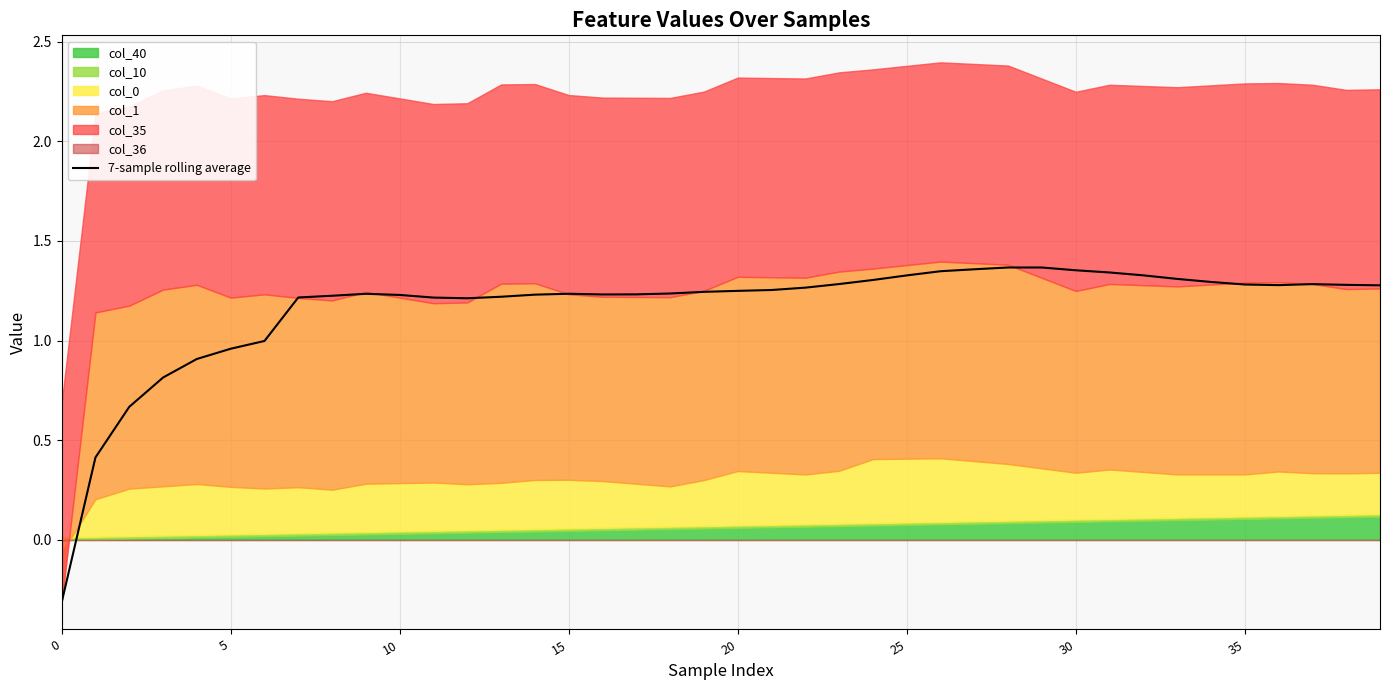

What is the label of the 21st point from the right?

19